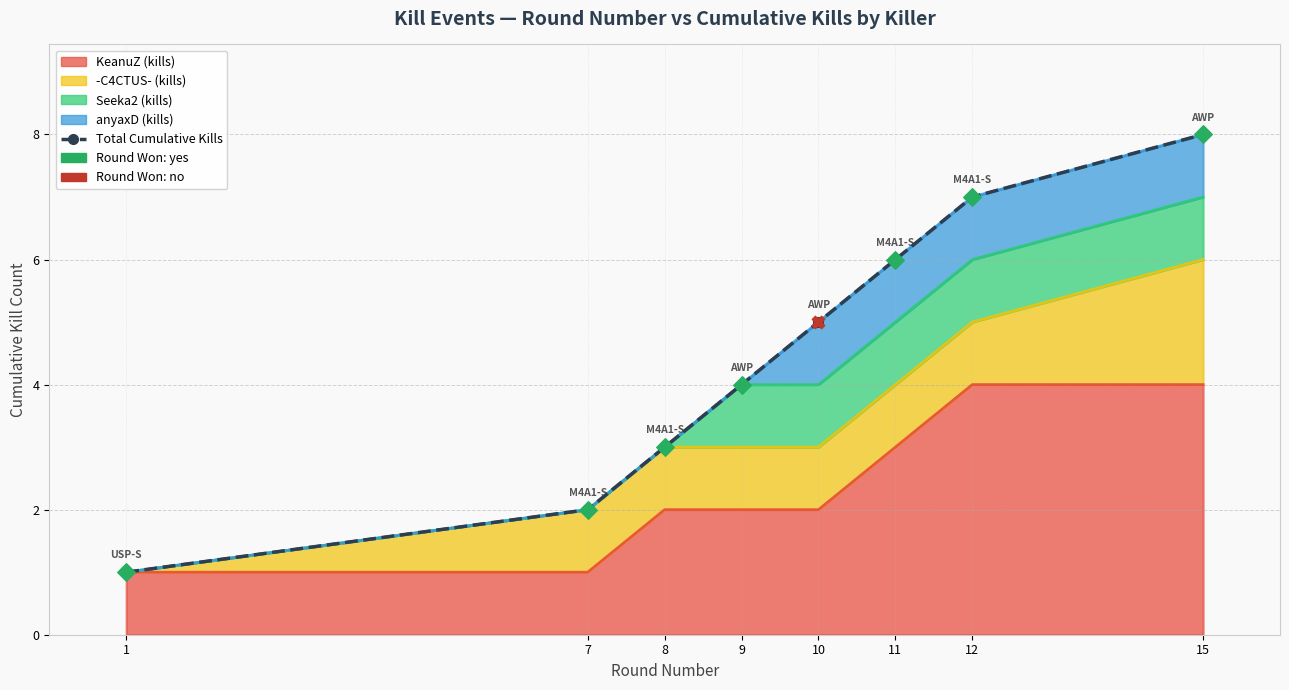

Between 1 and 15, which is larger?

15